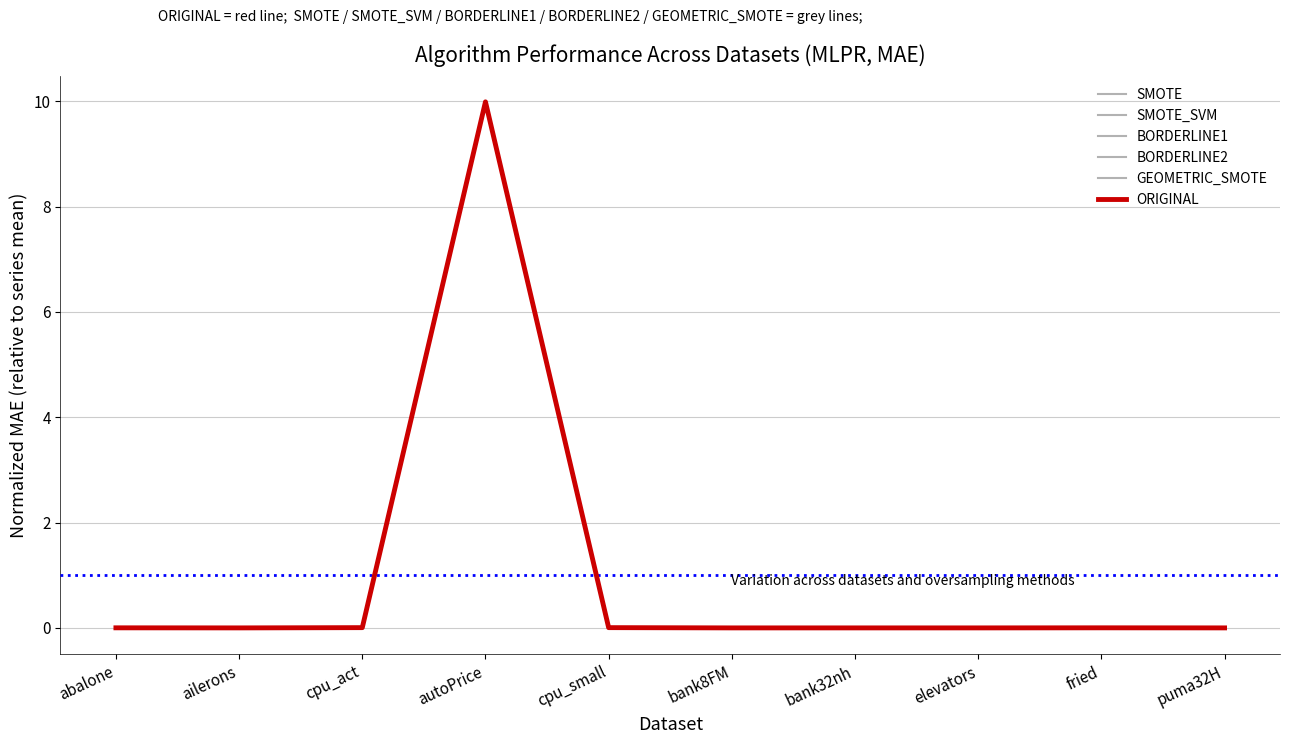

Does the chart have visible grid lines?

Yes